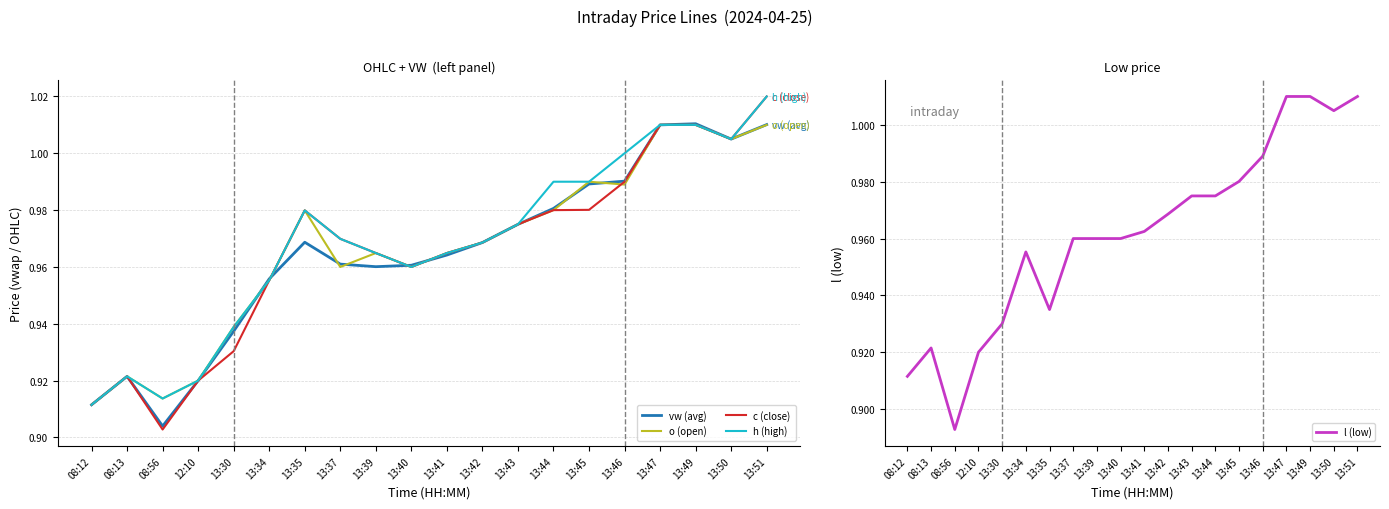

At 13:41, list the series in order from largest to smallest.

o (open), c (close), h (high), vw (avg), l (low)